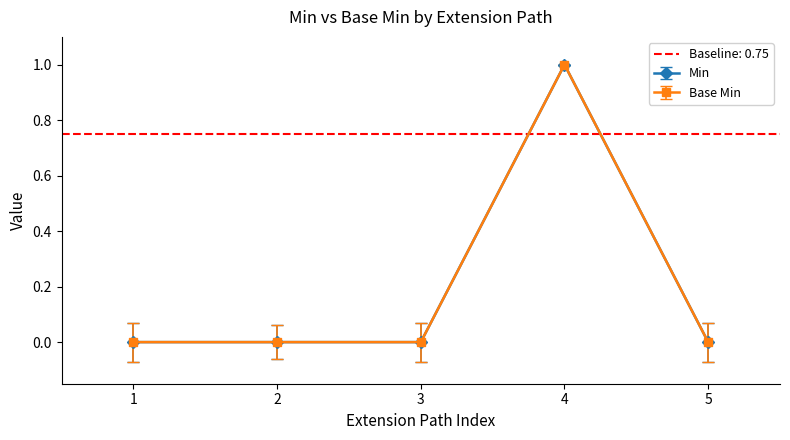

The value of Min at 2 is 0. True or false?

True